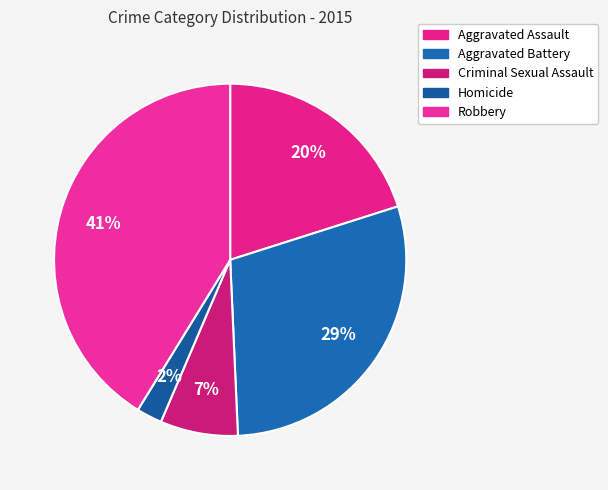

What percentage is NOT represented by Robbery?

58.8%